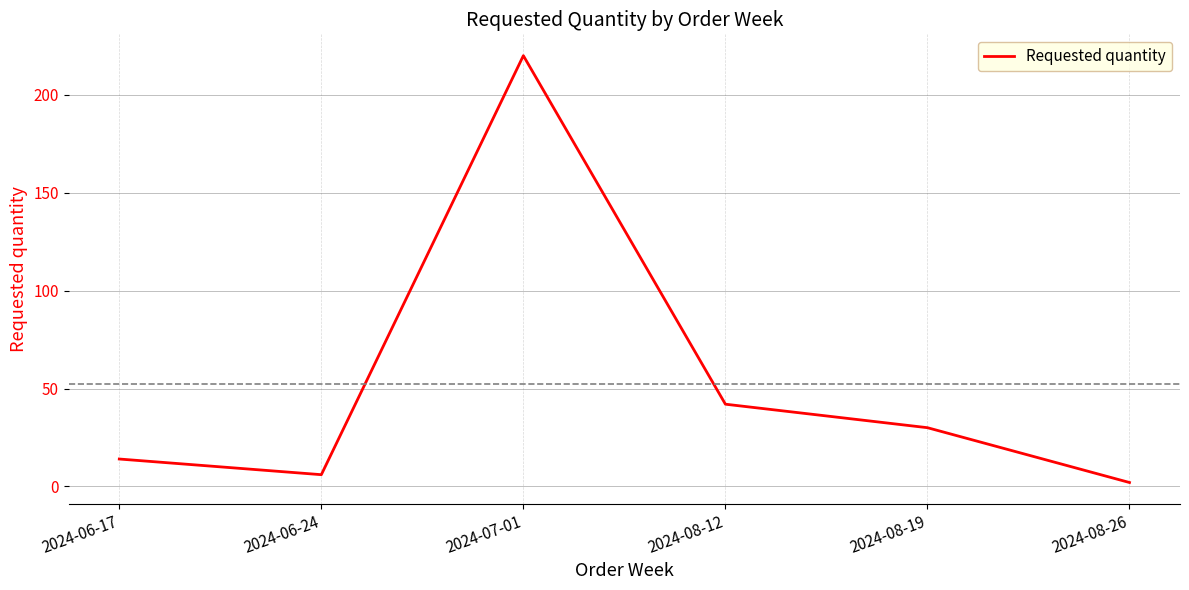

Rank the categories by value from lowest to highest.

2024-08-26, 2024-06-24, 2024-06-17, 2024-08-19, 2024-08-12, 2024-07-01